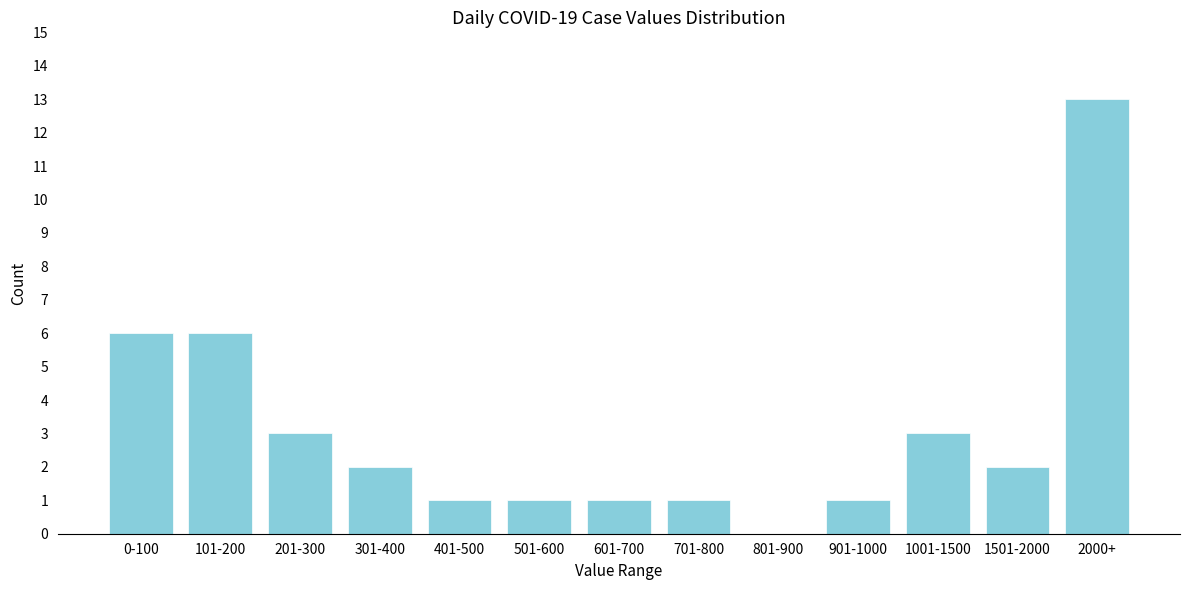

Reading left to right, transcribe all the data shown in this chart.

0-100=6	101-200=6	201-300=3	301-400=2	401-500=1	501-600=1	601-700=1	701-800=1	801-900=0	901-1000=1	1001-1500=3	1501-2000=2	2000+=13